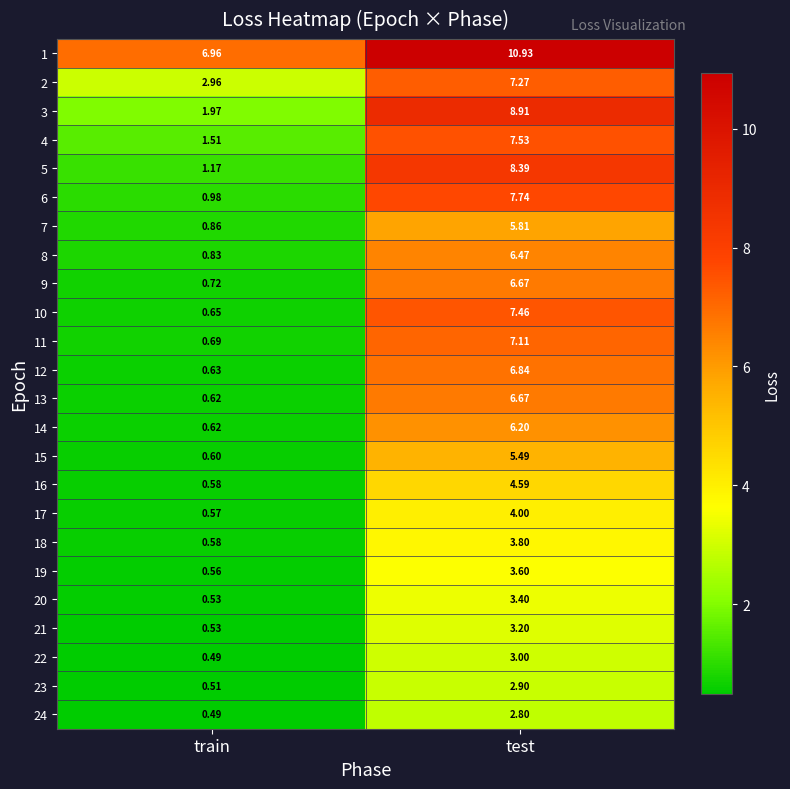

Which category has the lowest value in the 14 series?

train